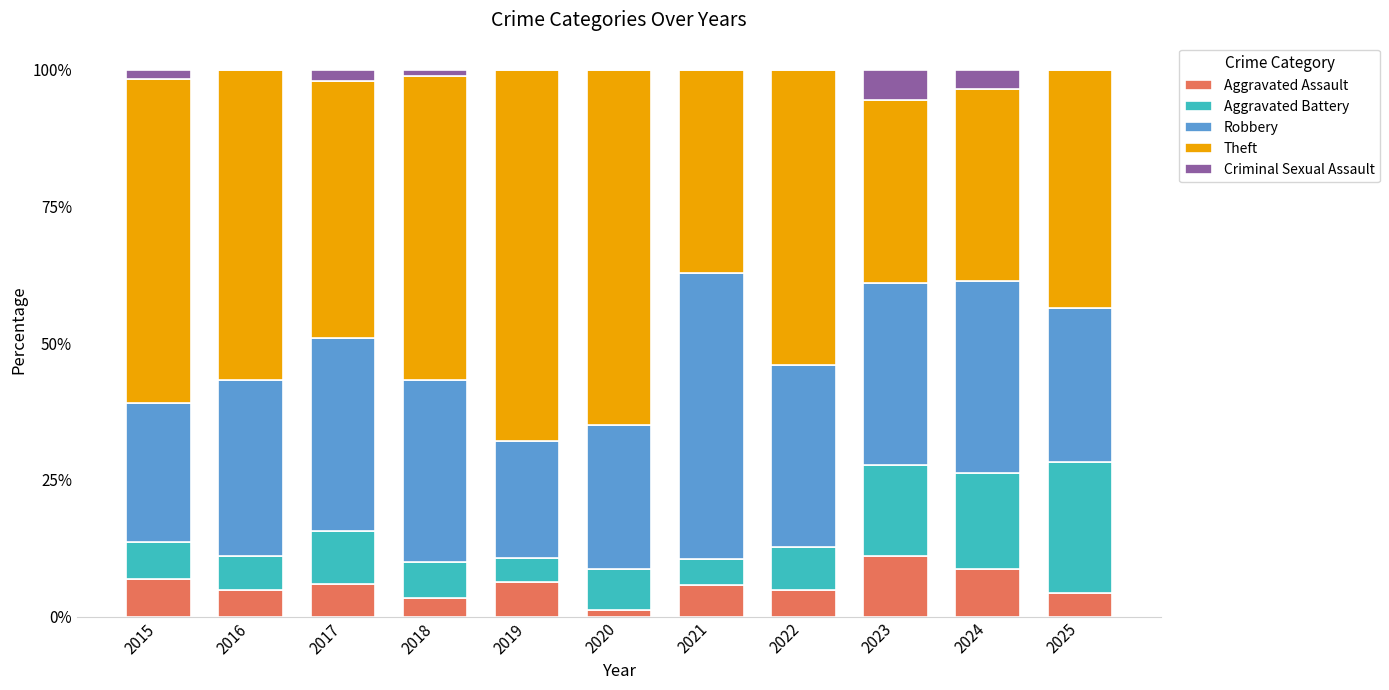

Count the number of categories in the chart.

11